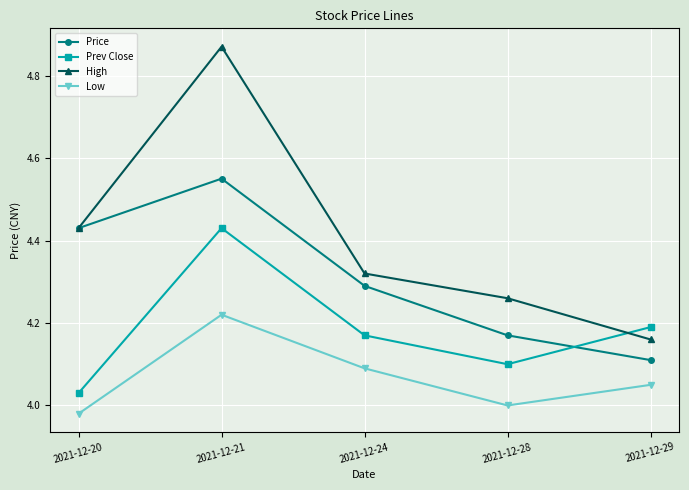

The High series shows 7.5 at 2021-12-28. True or false?

False